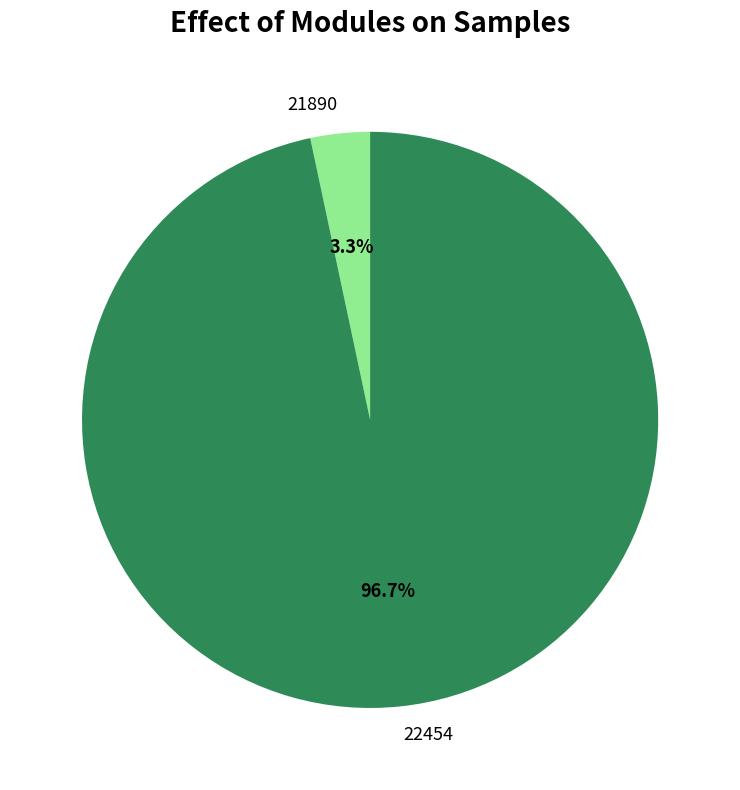

Is it true that 21890 is 9% of the pie?

False